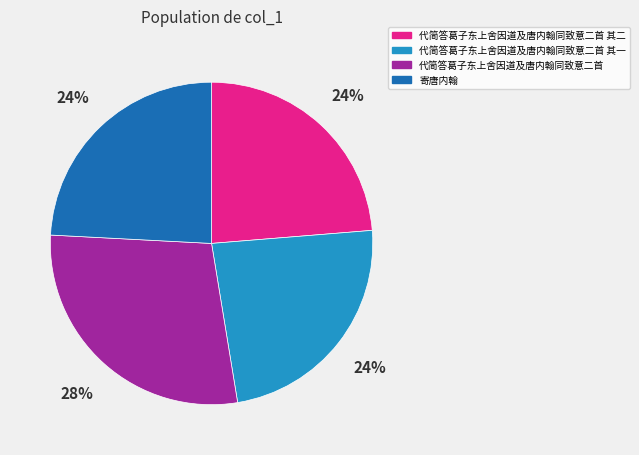

What percentage is the 代简答葛子东上舍因道及唐内翰同致意二首 其二 slice, to the nearest percent?

24%